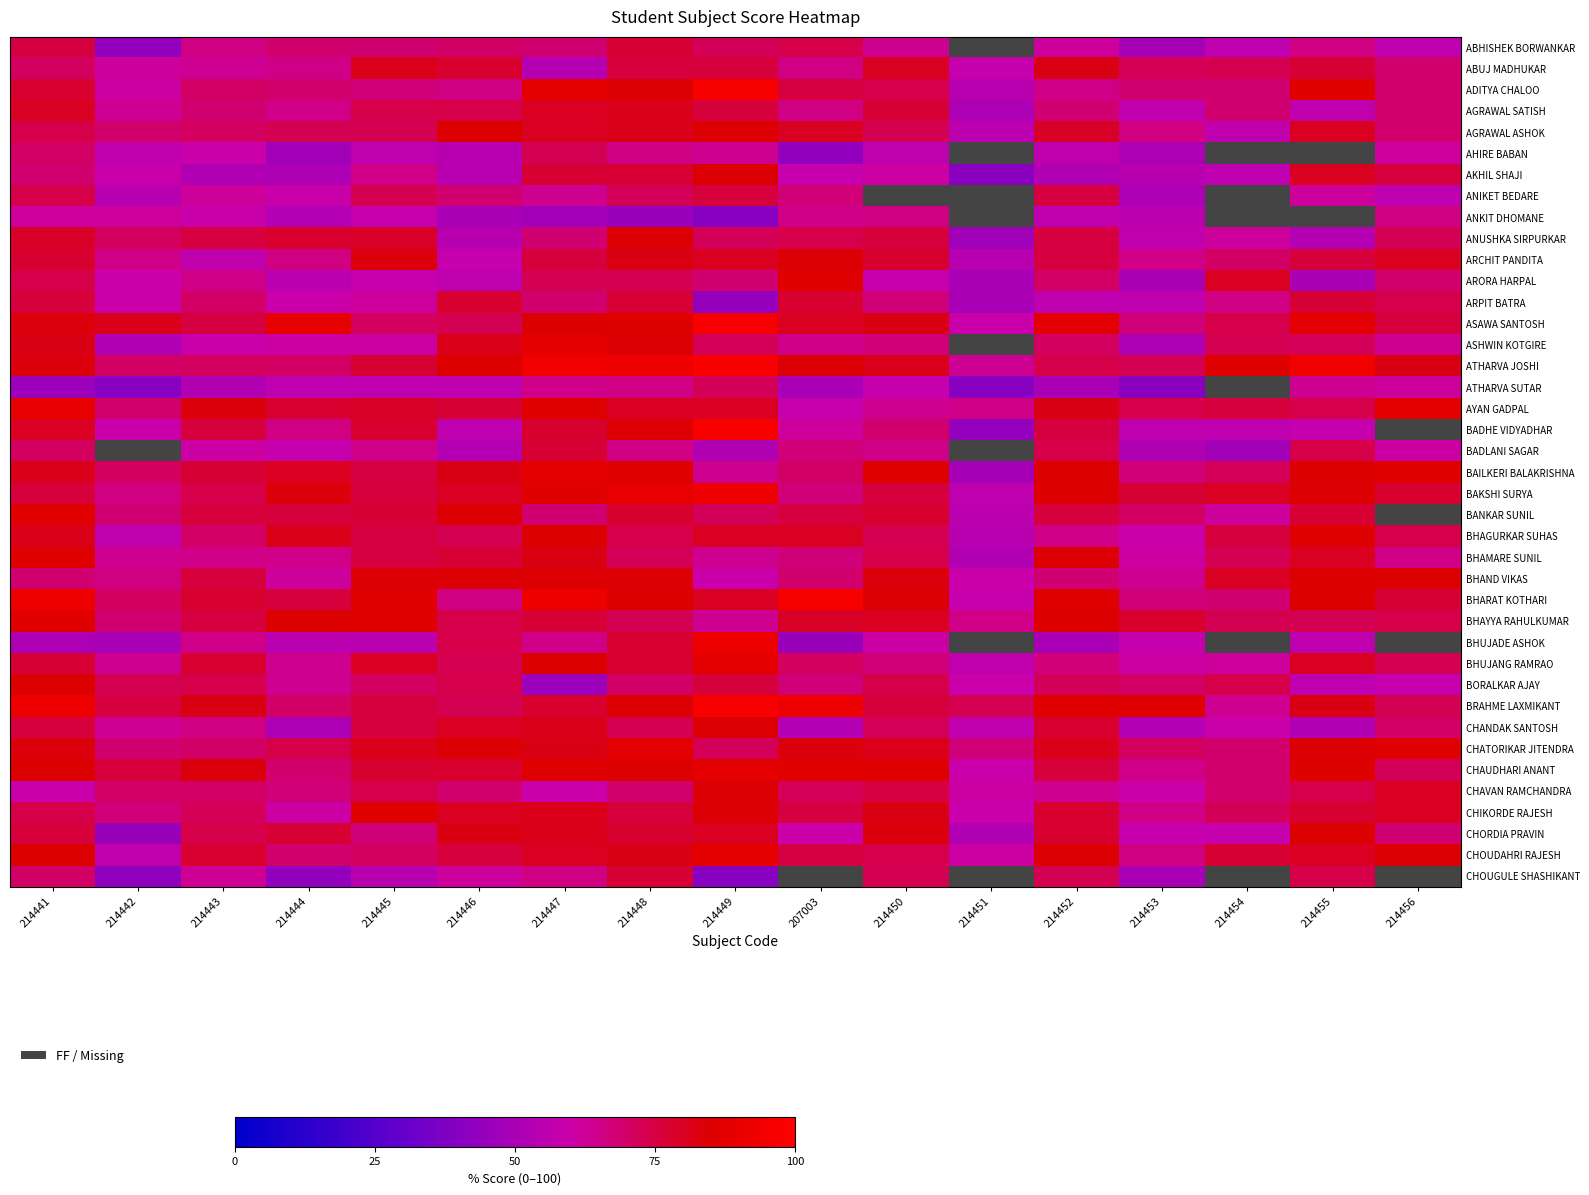

Which label corresponds to the largest value in the chart?

214449